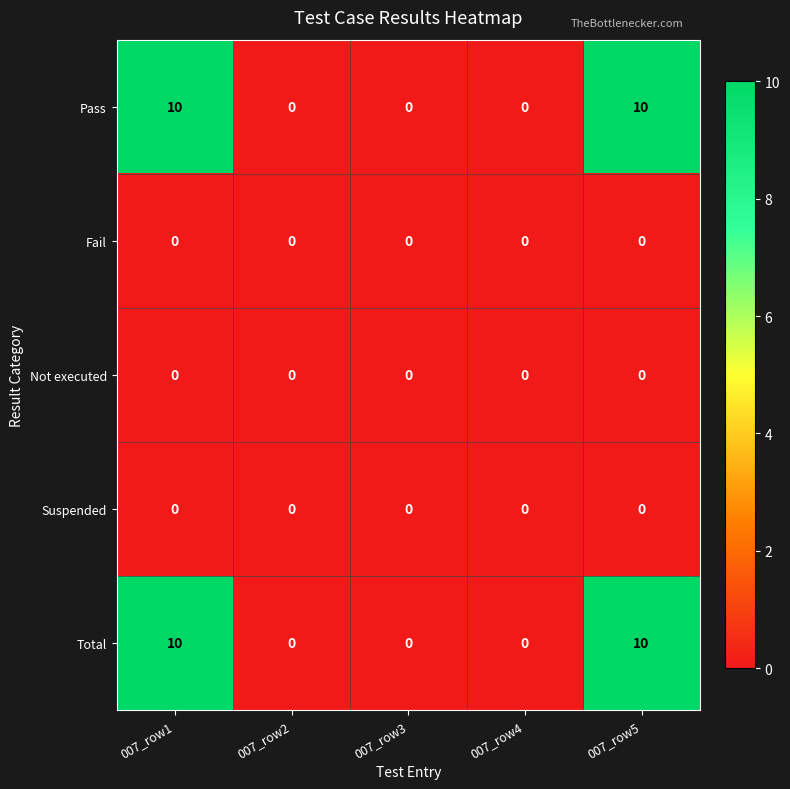

What is the difference between the second highest and minimum values in the Total series?

10